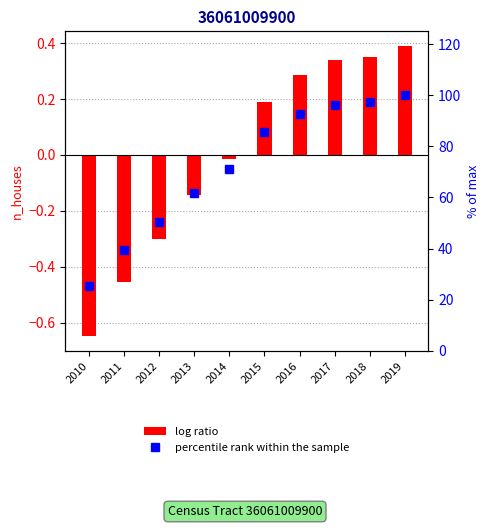

How many data points does each series have?

10